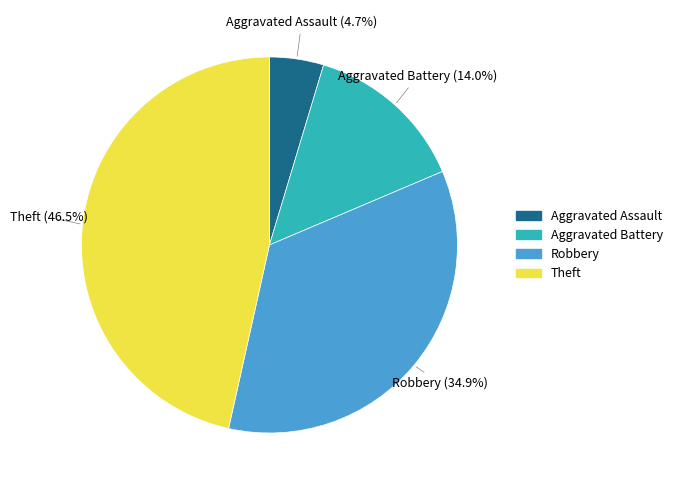

Rank the categories by value from lowest to highest.

Aggravated Assault, Aggravated Battery, Robbery, Theft